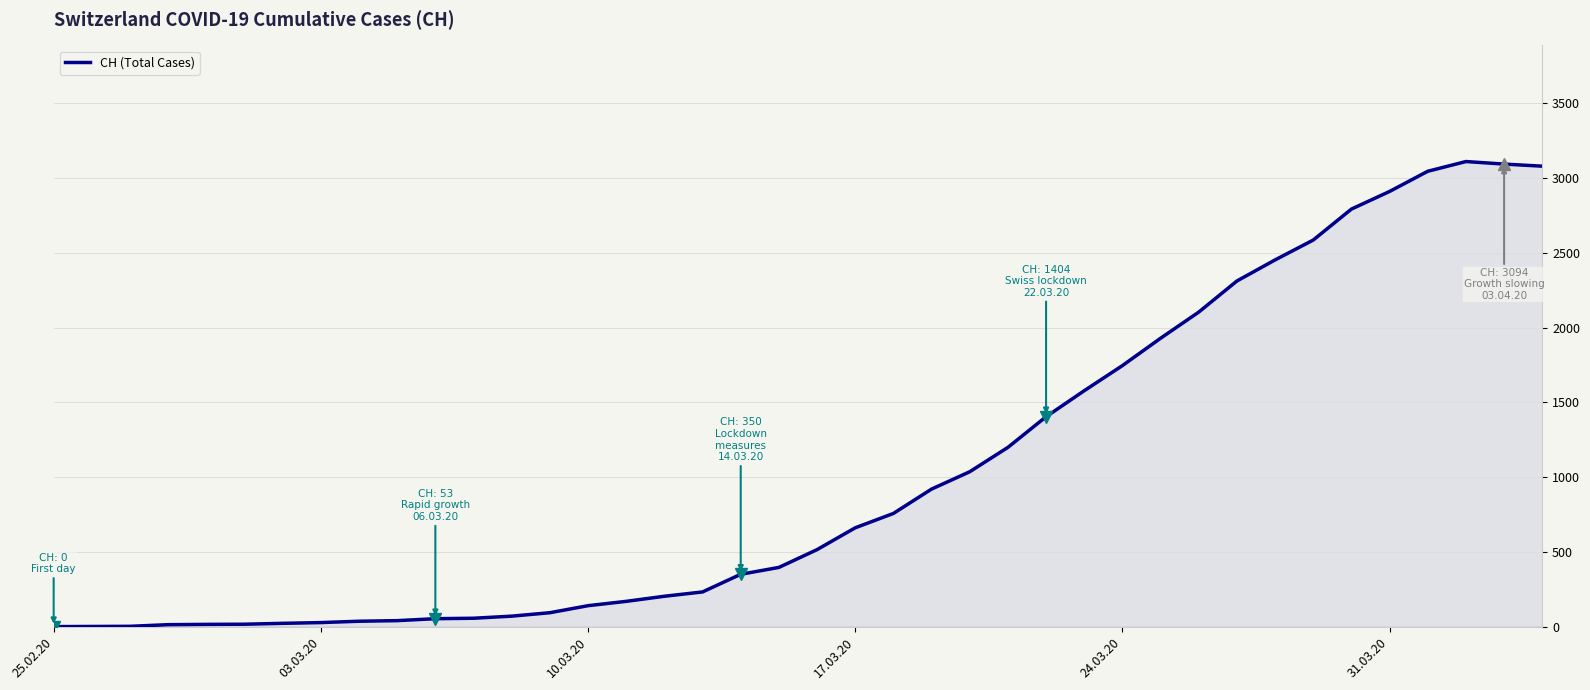

What is the difference between the maximum and minimum values?

3111